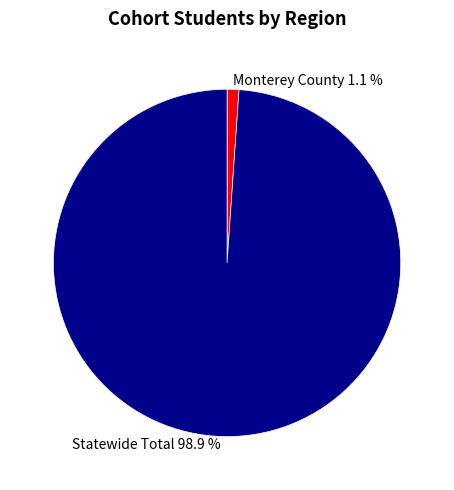

Which slice represents more than half of the pie?

Statewide Total